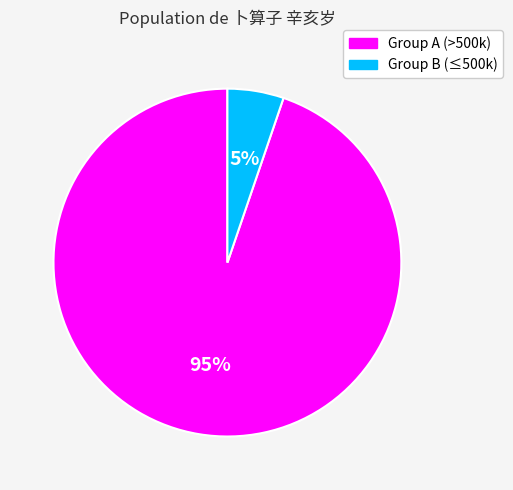

Is there any slice that represents more than half of the pie?

Yes